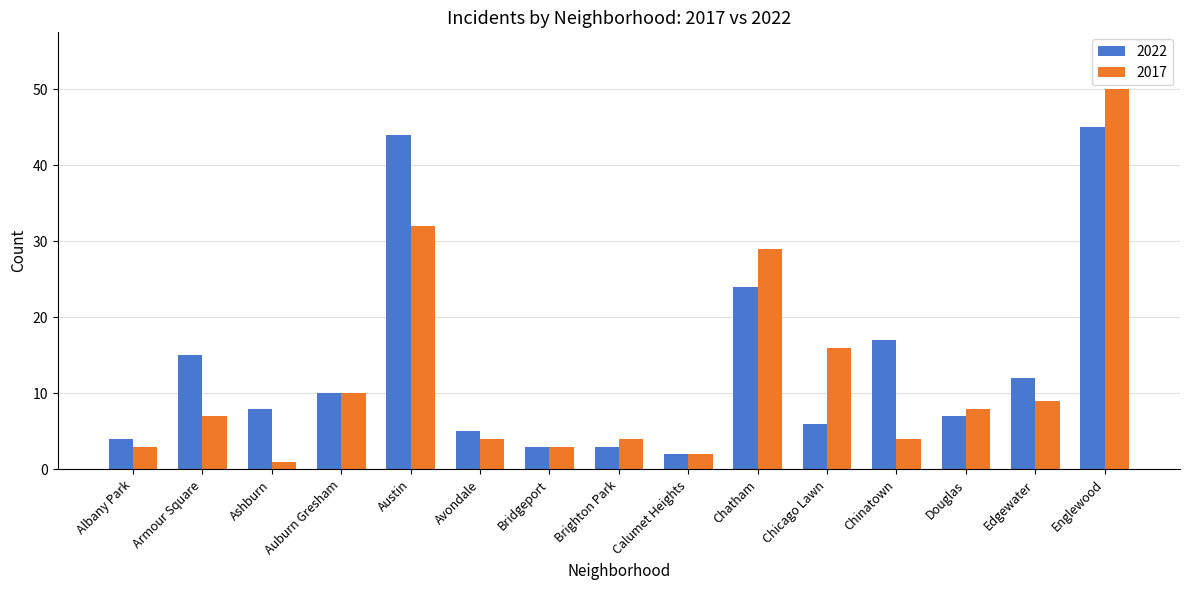

At which category is the sum across all series the highest?

Englewood